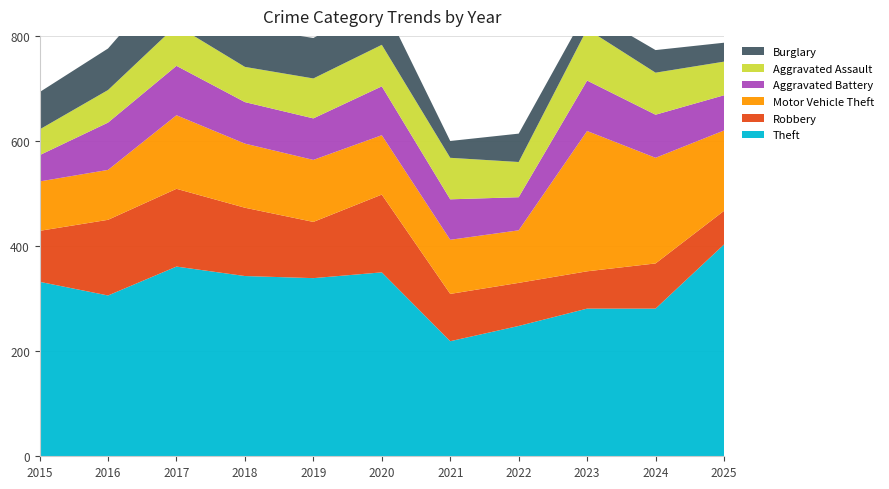

Reading left to right, list all the values displayed in this chart.

Theft: 332	306	361	343	339	350	219	248	281	281	403
Robbery: 97	144	148	130	107	148	90	82	71	86	64
Motor Vehicle Theft: 94	95	140	122	118	113	103	100	267	201	153
Aggravated Battery: 50	90	94	79	79	93	77	63	96	82	67
Aggravated Assault: 49	62	77	67	76	79	79	67	98	80	64
Burglary: 71	79	105	75	77	83	32	54	36	43	36